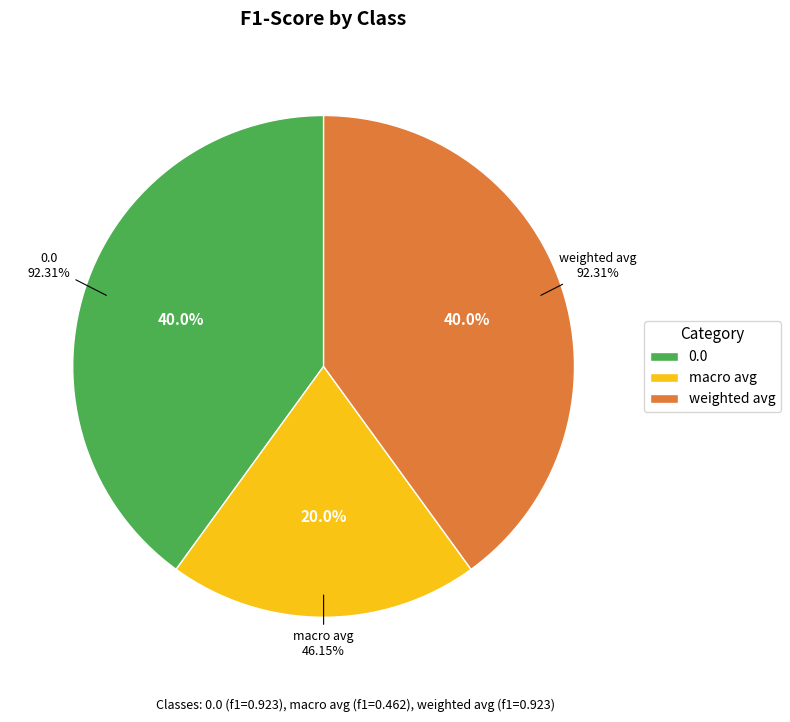

How many segments does this pie chart have?

3